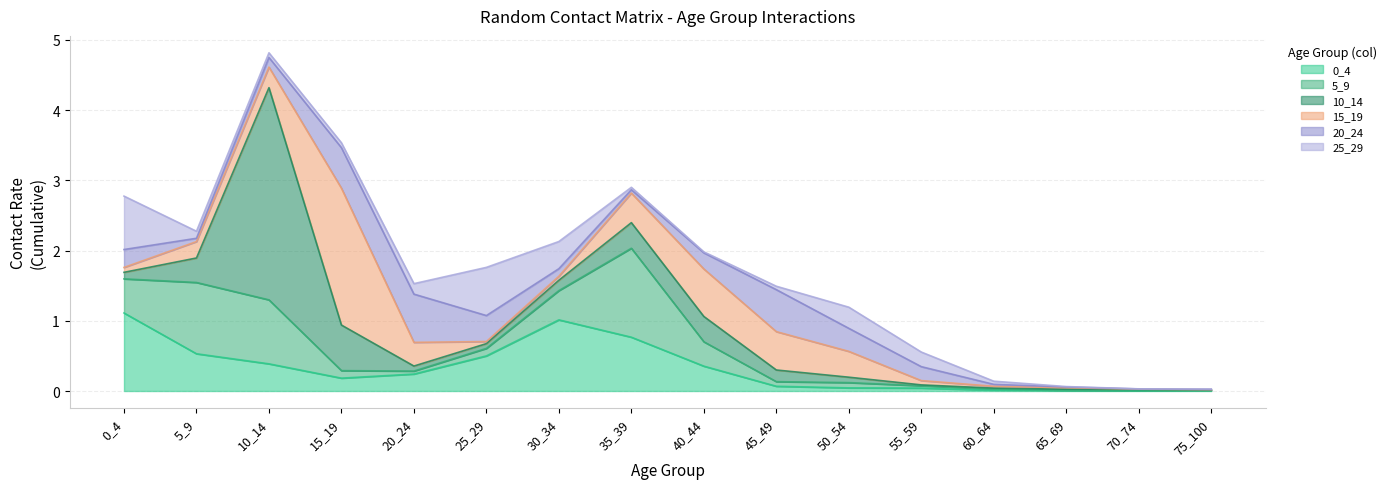

True or false: 5_9 has a value of 0.0 at 65_69.

True